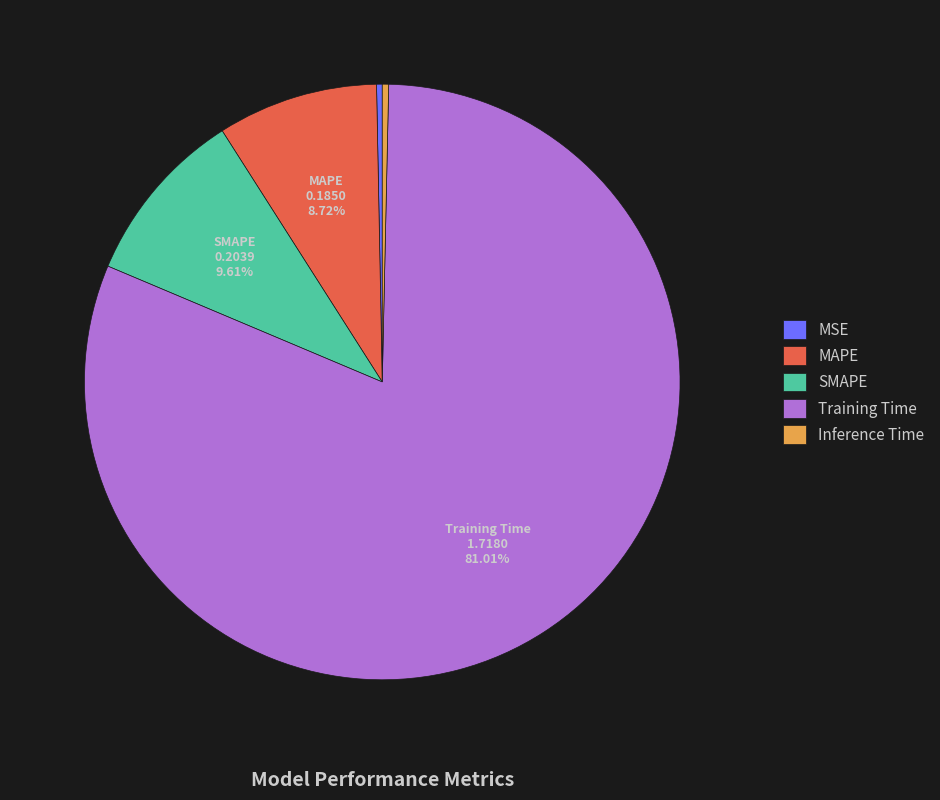

Does Inference Time represent more than half of the total?

No